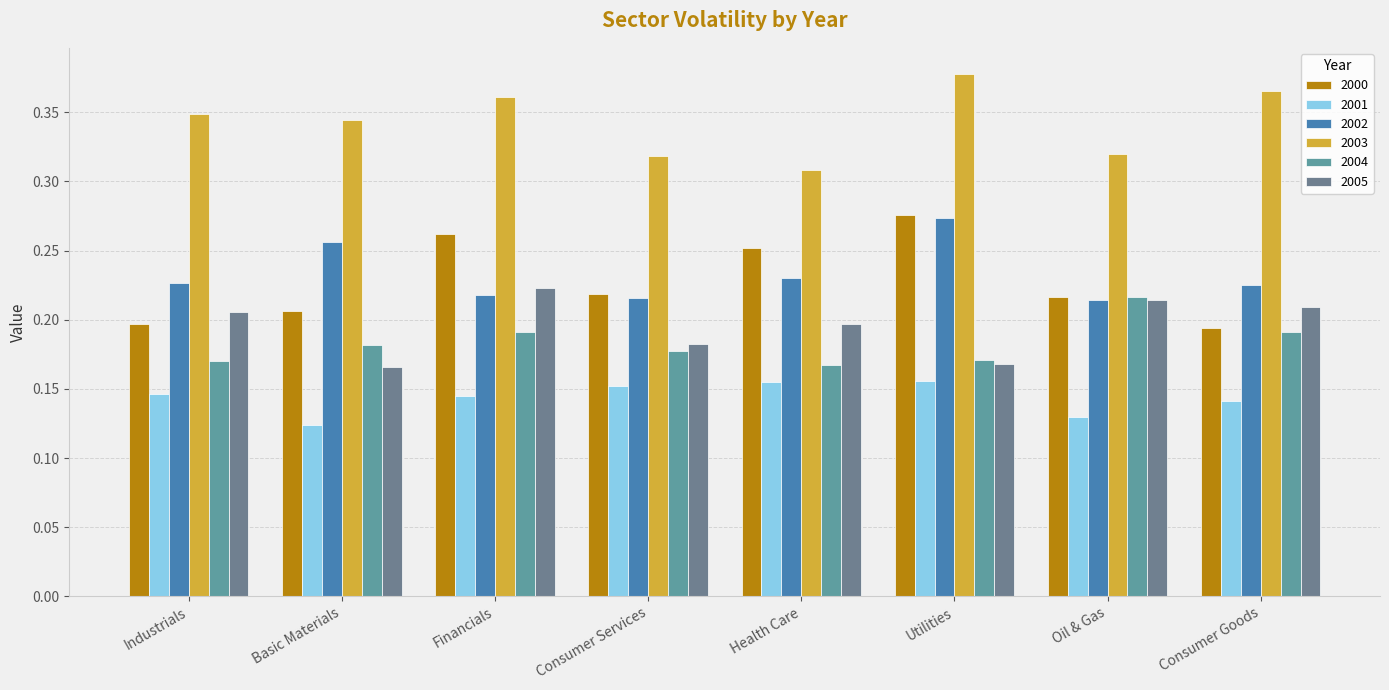

What position from the left is Industrials?

1